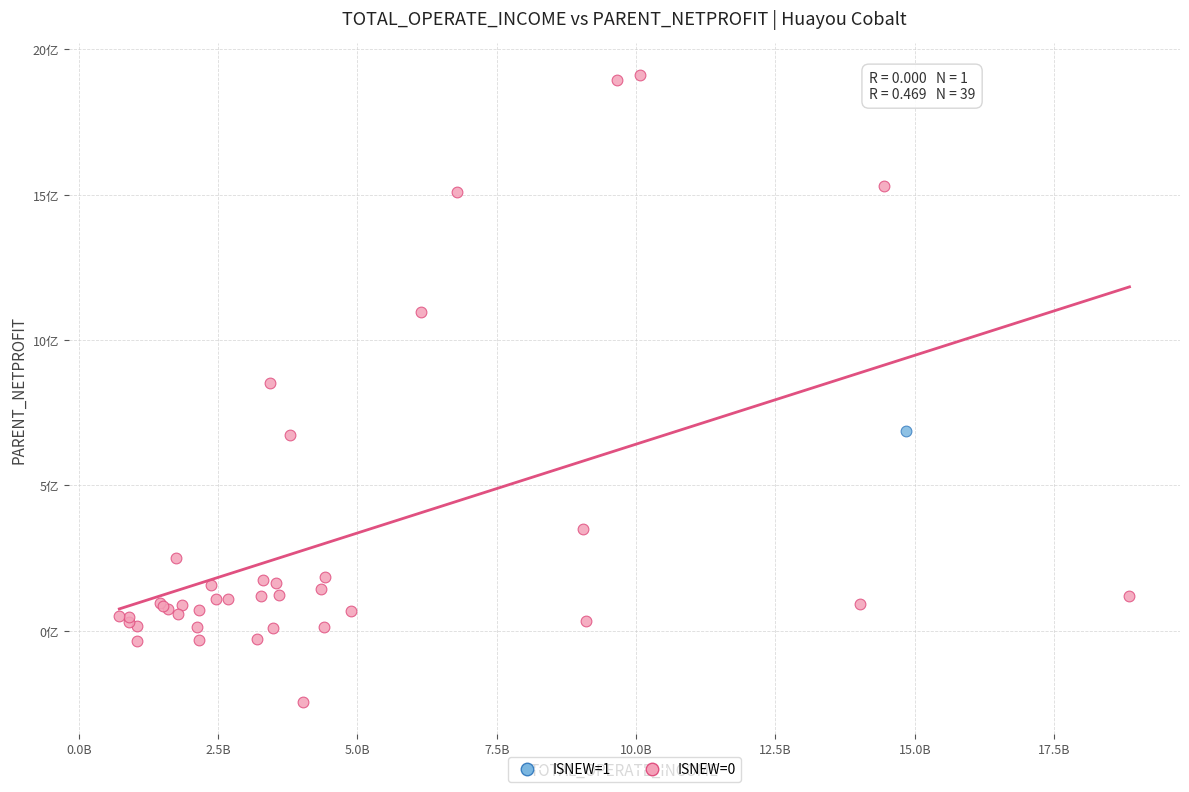

What are all the series names shown in the legend?

ISNEW=1, ISNEW=0